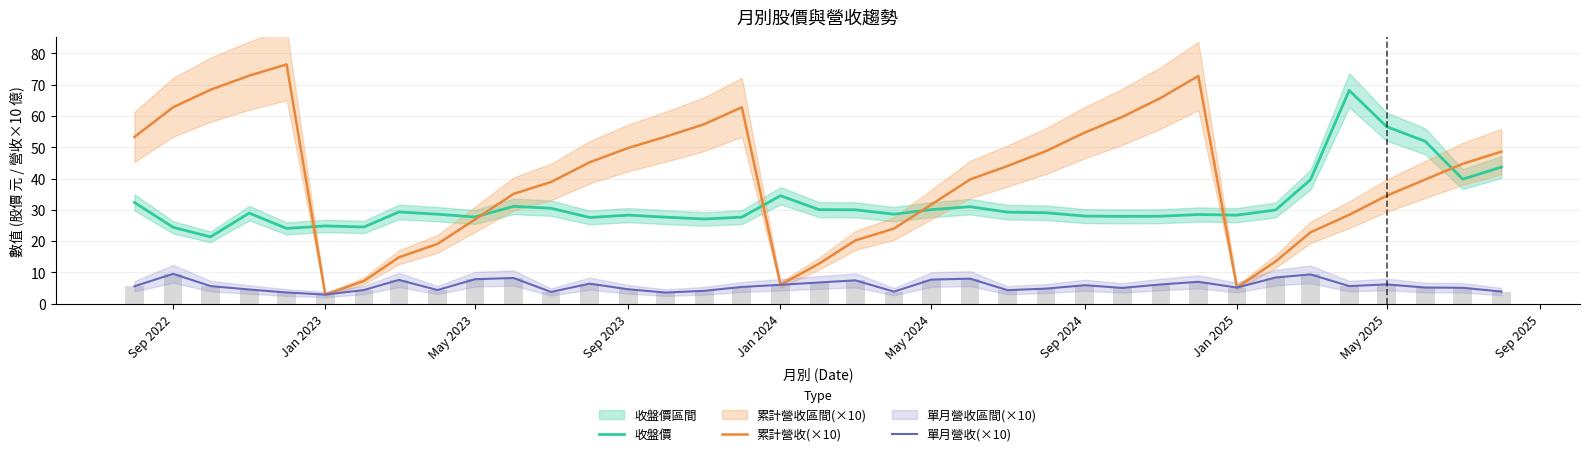

Are the bars grouped side by side (vs. stacked)?

Yes